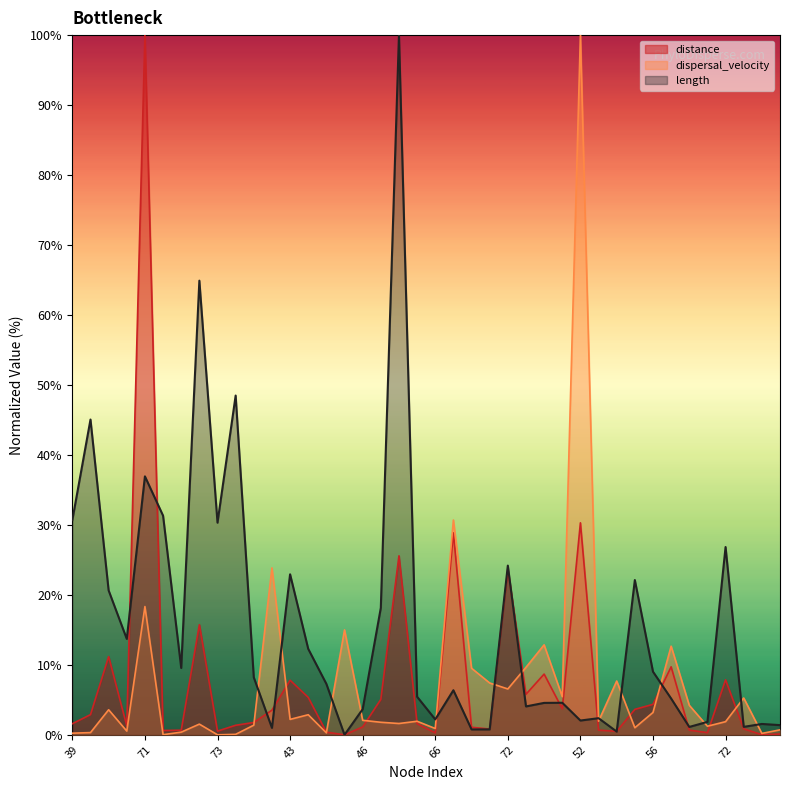

How many values in the dispersal_velocity series are below 2?

20